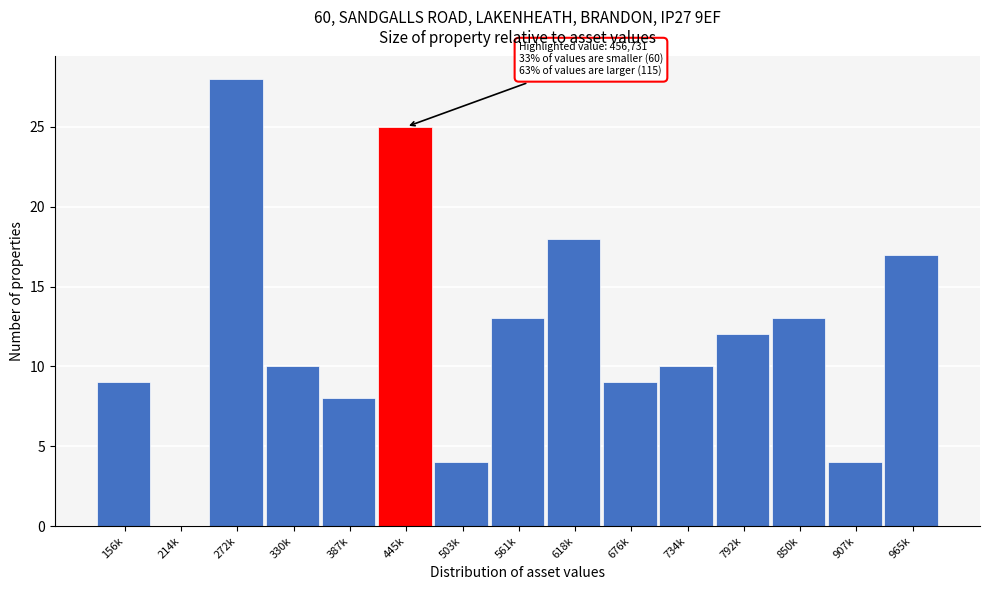

Reading right to left, transcribe all the data shown in this chart.

965k=17	907k=4	850k=13	792k=12	734k=10	676k=9	618k=18	561k=13	503k=4	445k=25	387k=8	330k=10	272k=28	214k=0	156k=9